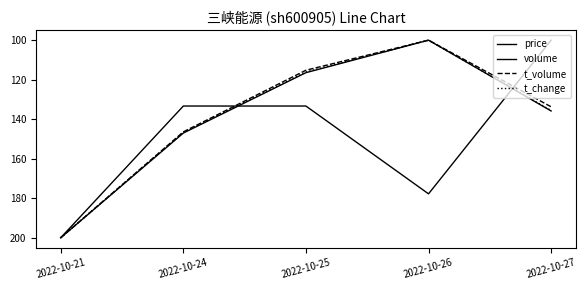

How many lines are shown in the chart?

4